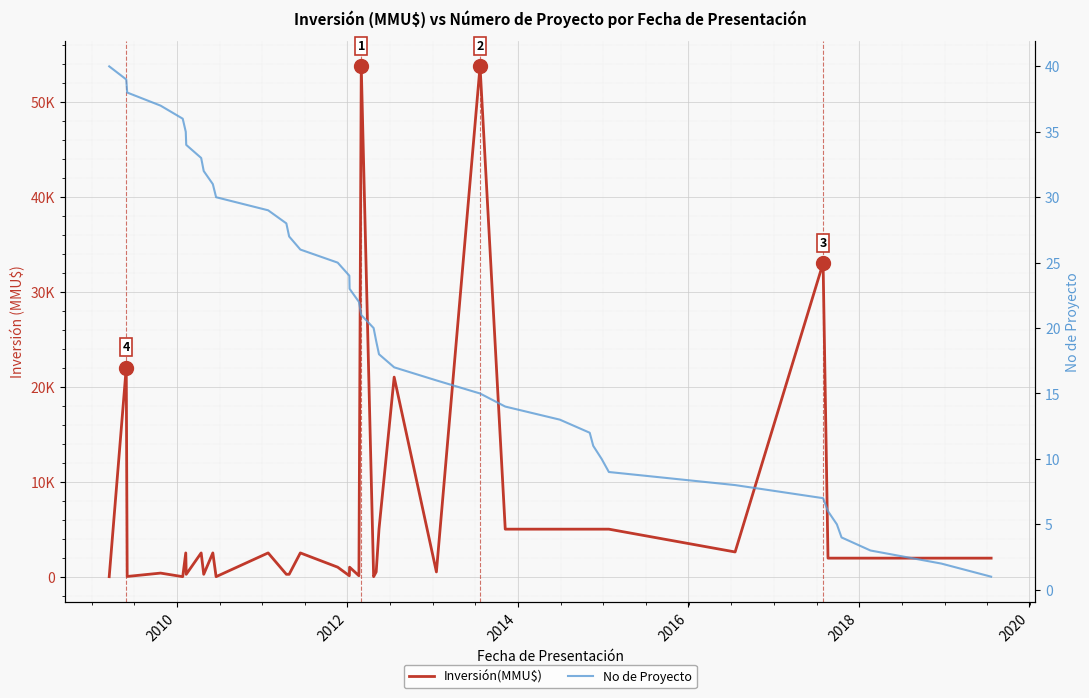

How many lines are shown in the chart?

2